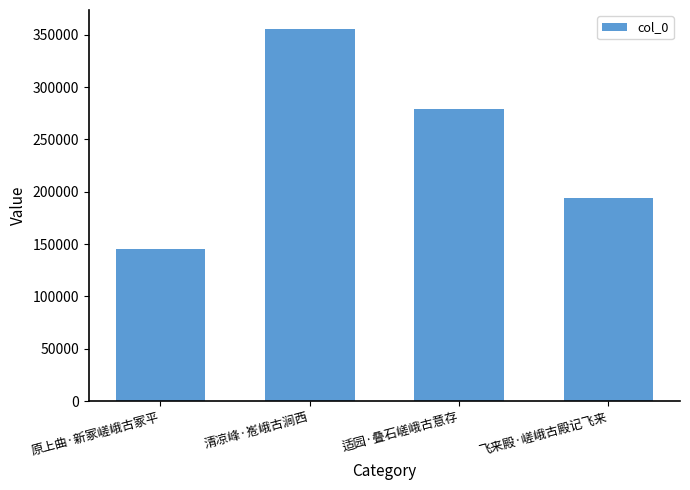

What is the change in value from 原上曲·新冢嵯峨古冢平 to 清凉峰·峞峨古涧西?

+210823